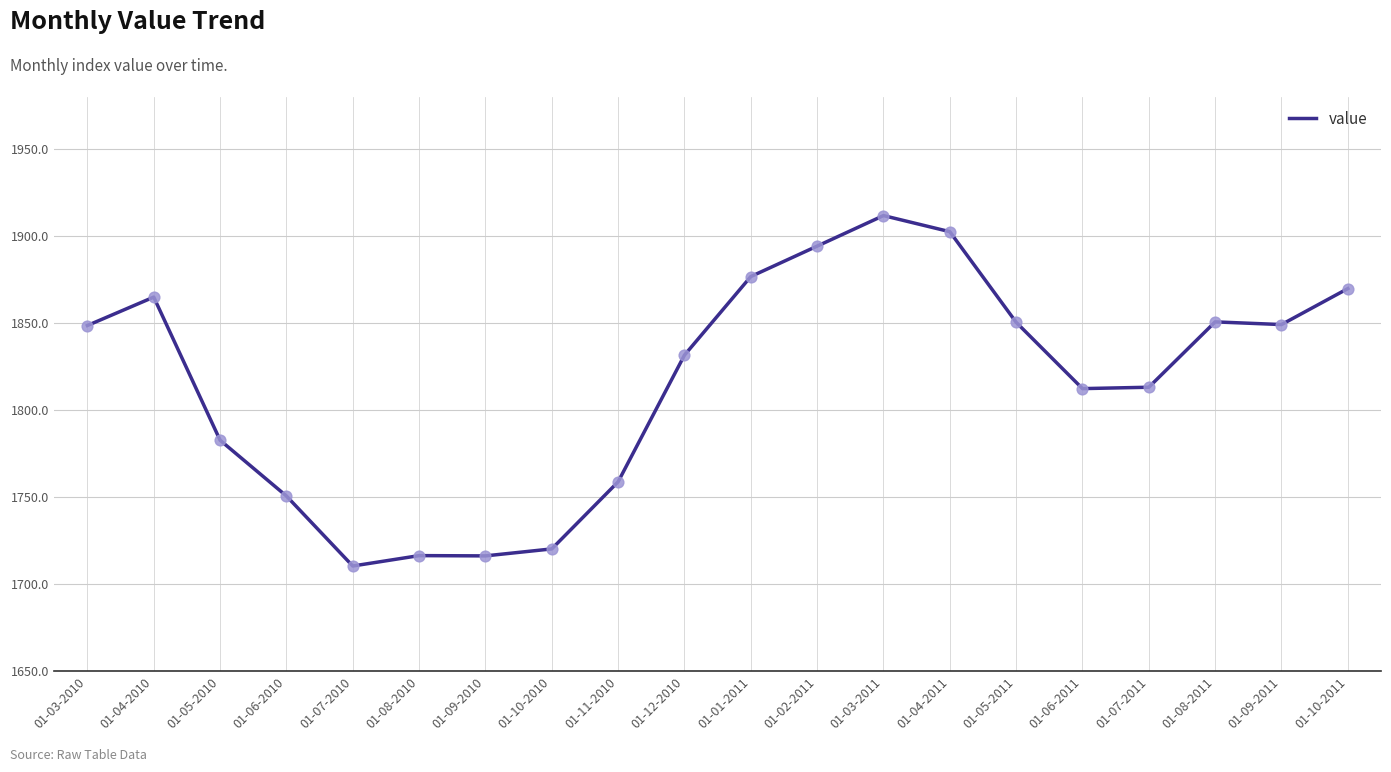

What is the change in value from 01-04-2011 to 01-10-2011?

-32.7